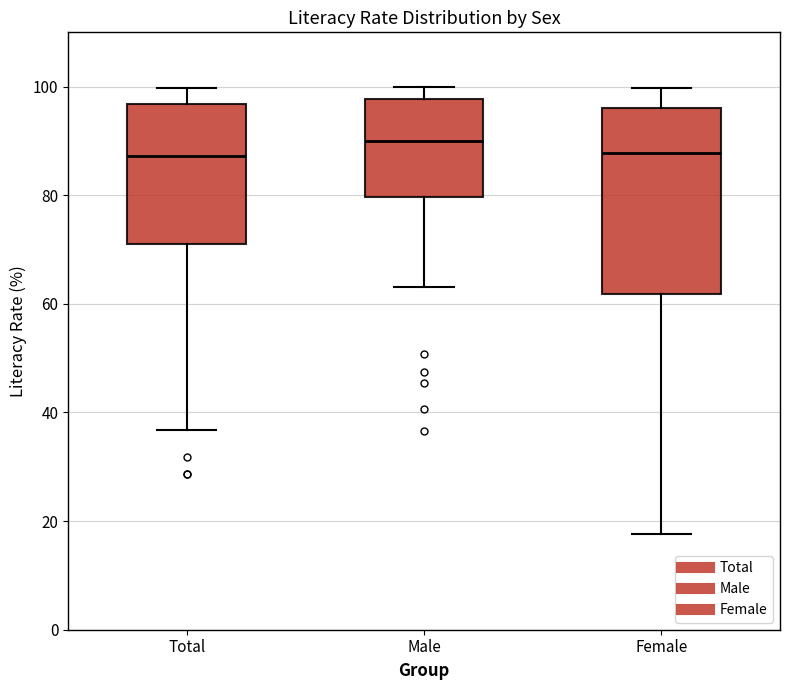

Where is the lower edge of the box for Total on the y-axis? The values are not printed on the chart, so give them approximately, as read against the axis.

72